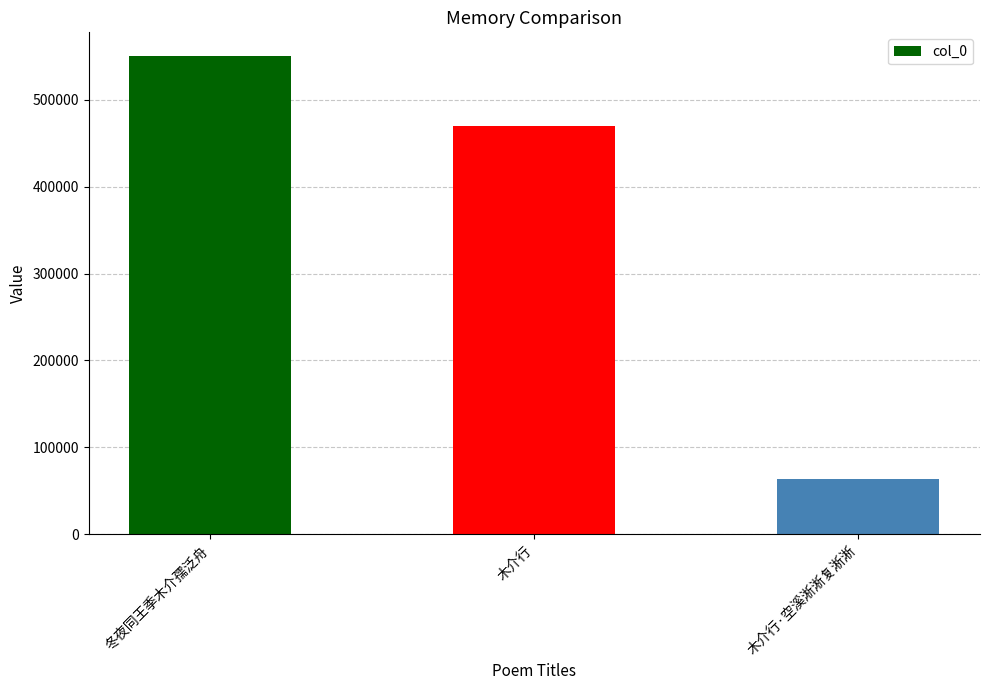

List the labels in order of value, smallest first.

木介行·空溪淅淅复淅淅, 木介行, 冬夜同王季木介孺泛舟